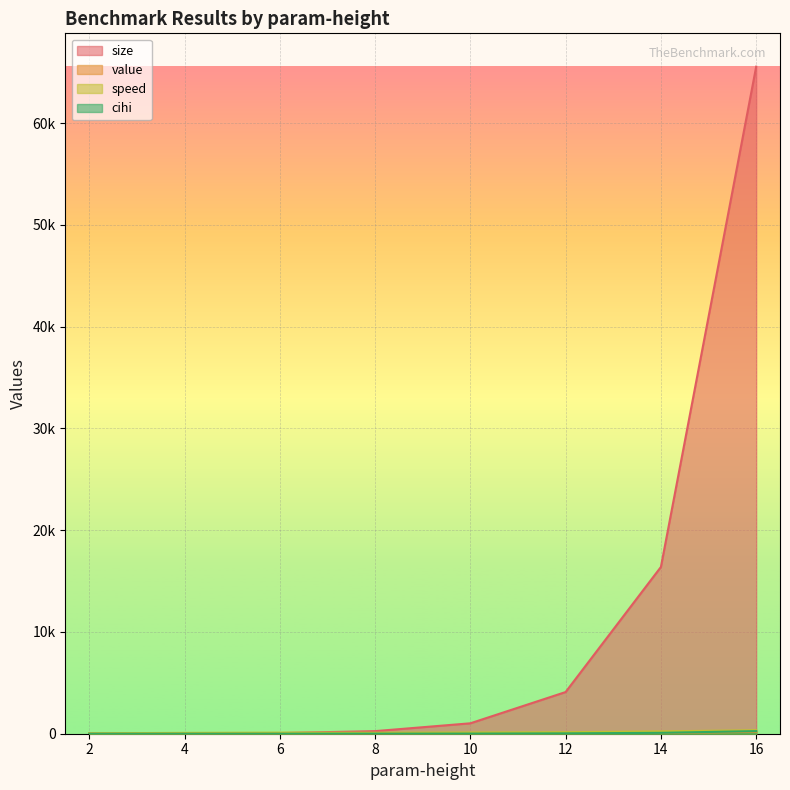

What is the minimum value shown in the chart?

0.1